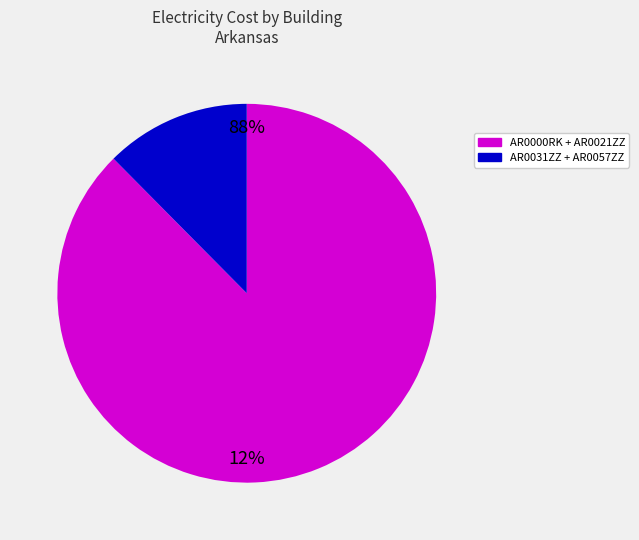

Rank the categories by value from lowest to highest.

AR0031ZZ + AR0057ZZ, AR0000RK + AR0021ZZ